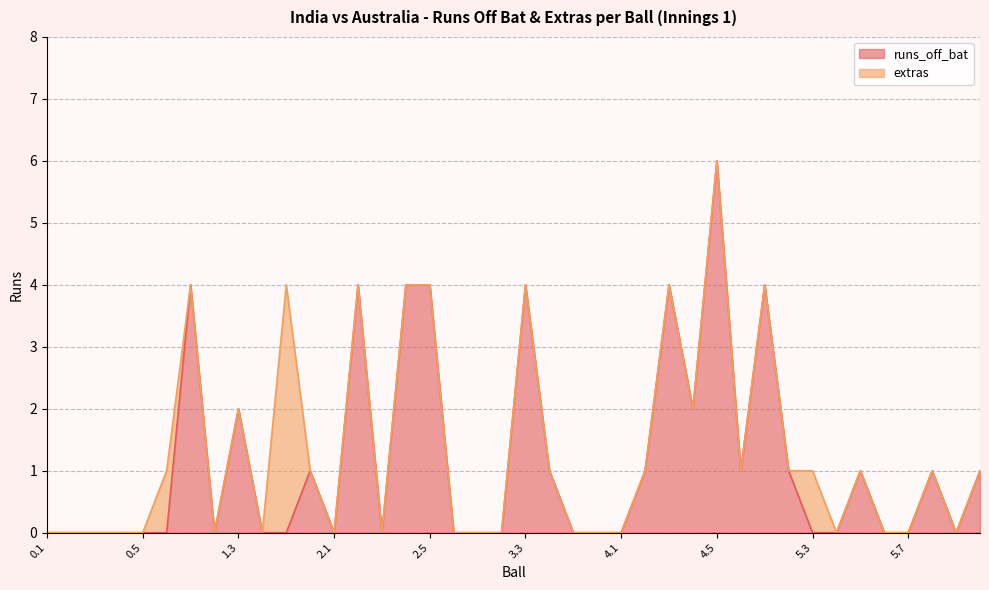

What is the difference between the maximum and minimum values?

6